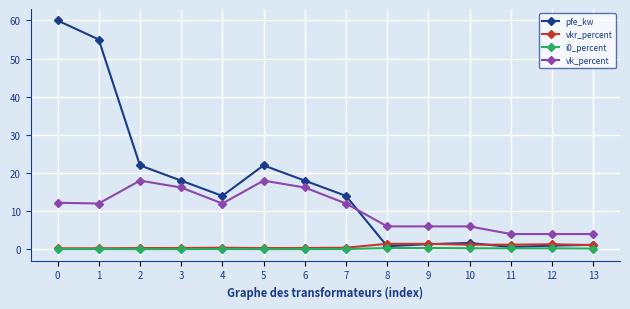

True or false: vk_percent and i0_percent cross at least once.

False